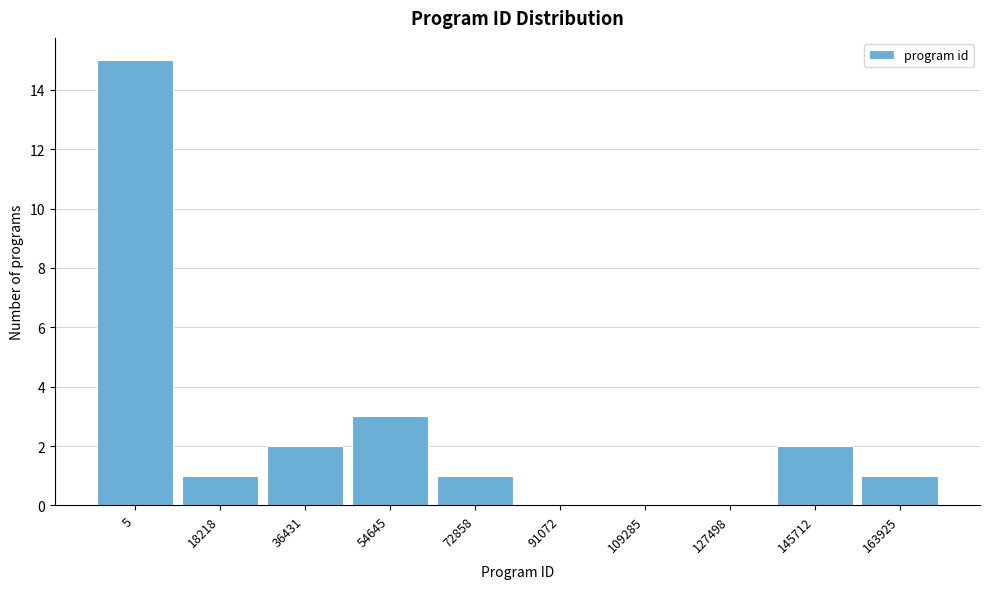

Reading left to right, extract all data points from this chart.

5=15	18218=1	36431=2	54645=3	72858=1	91072=0	109285=0	127498=0	145712=2	163925=1